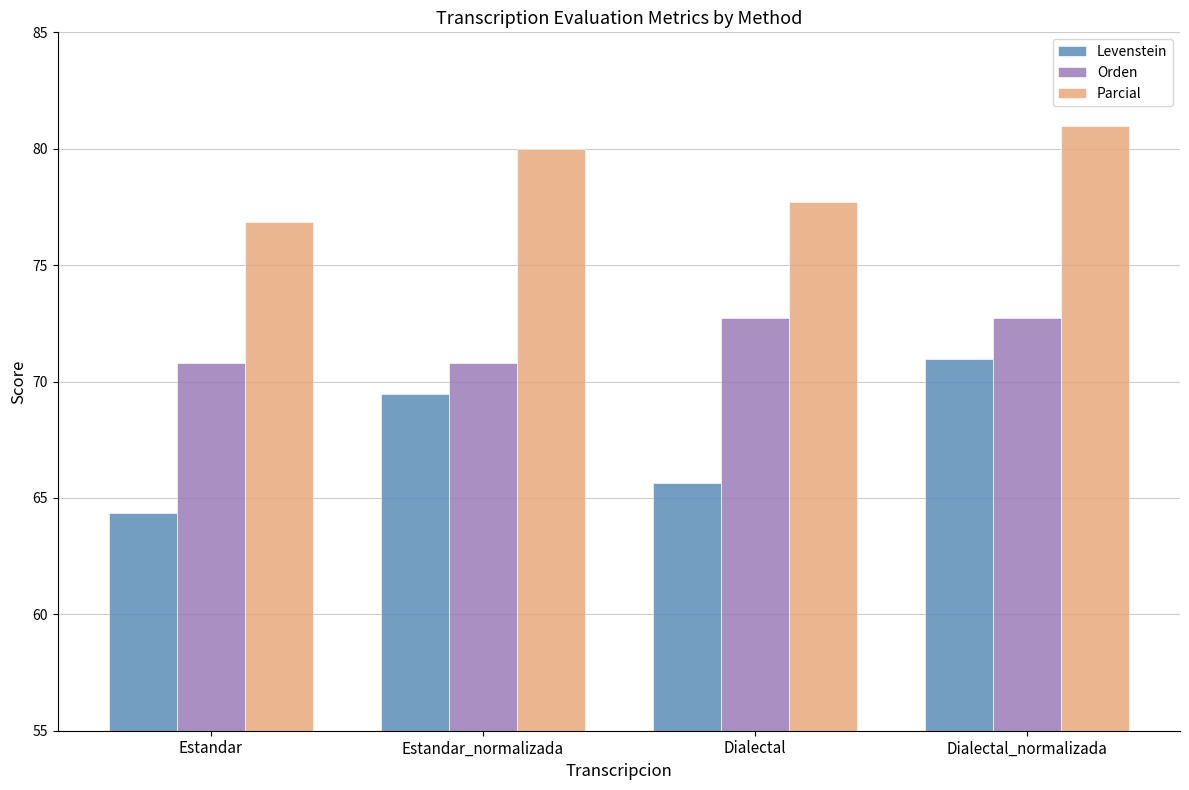

Rank the series by their average value, from highest to lowest.

Parcial, Orden, Levenstein